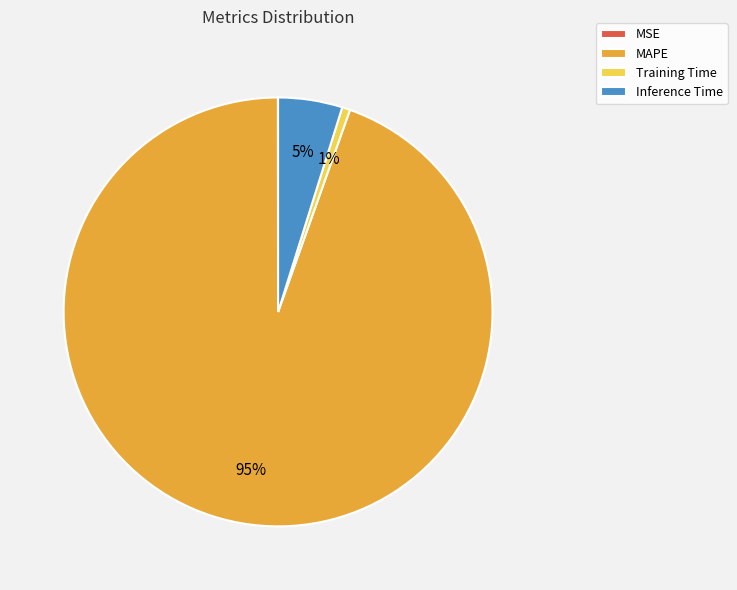

Does Training Time account for over 50% of the chart?

No